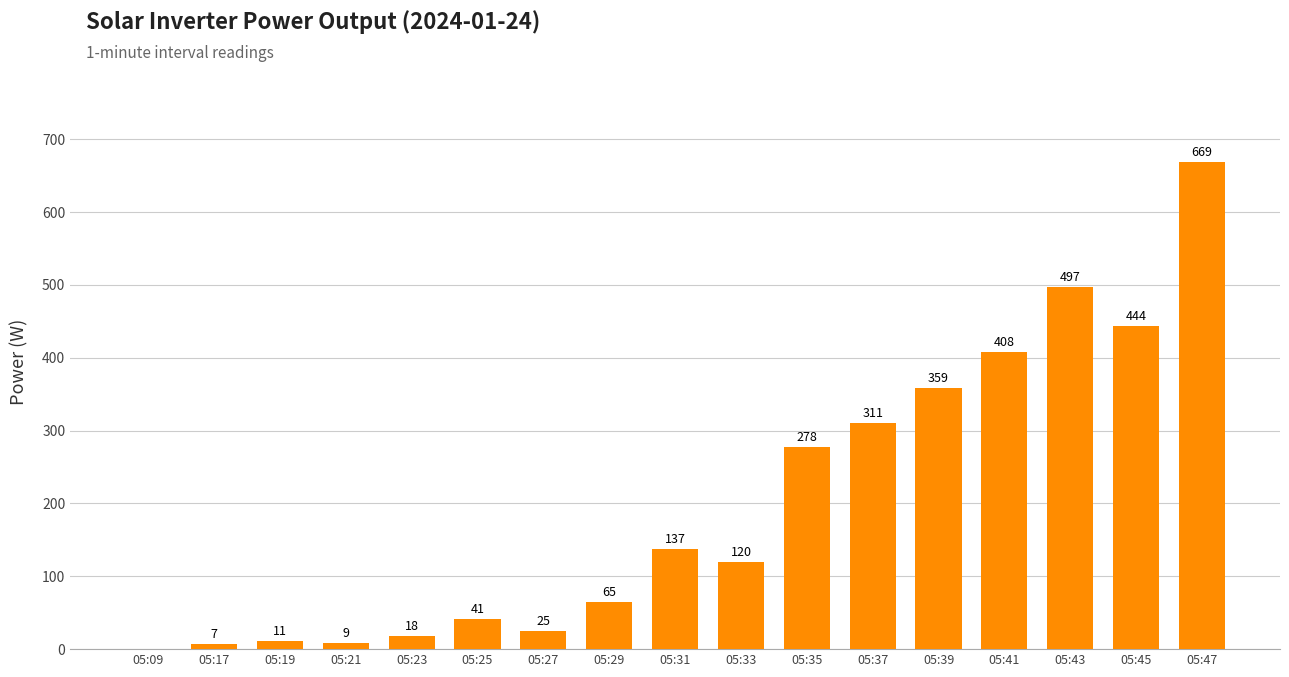

True or false: the data shows 65 at 05:29.

True